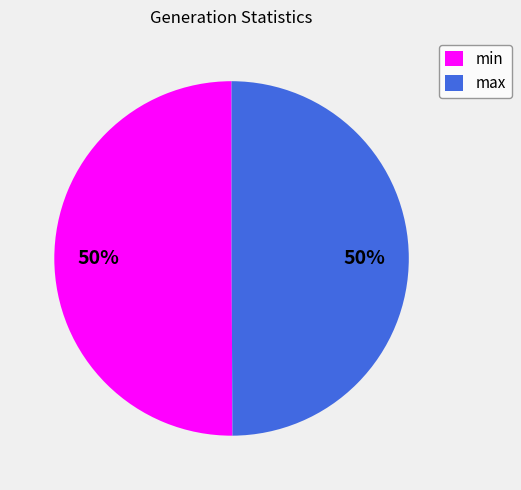

To the nearest percent, what percentage of the pie is min?

50%